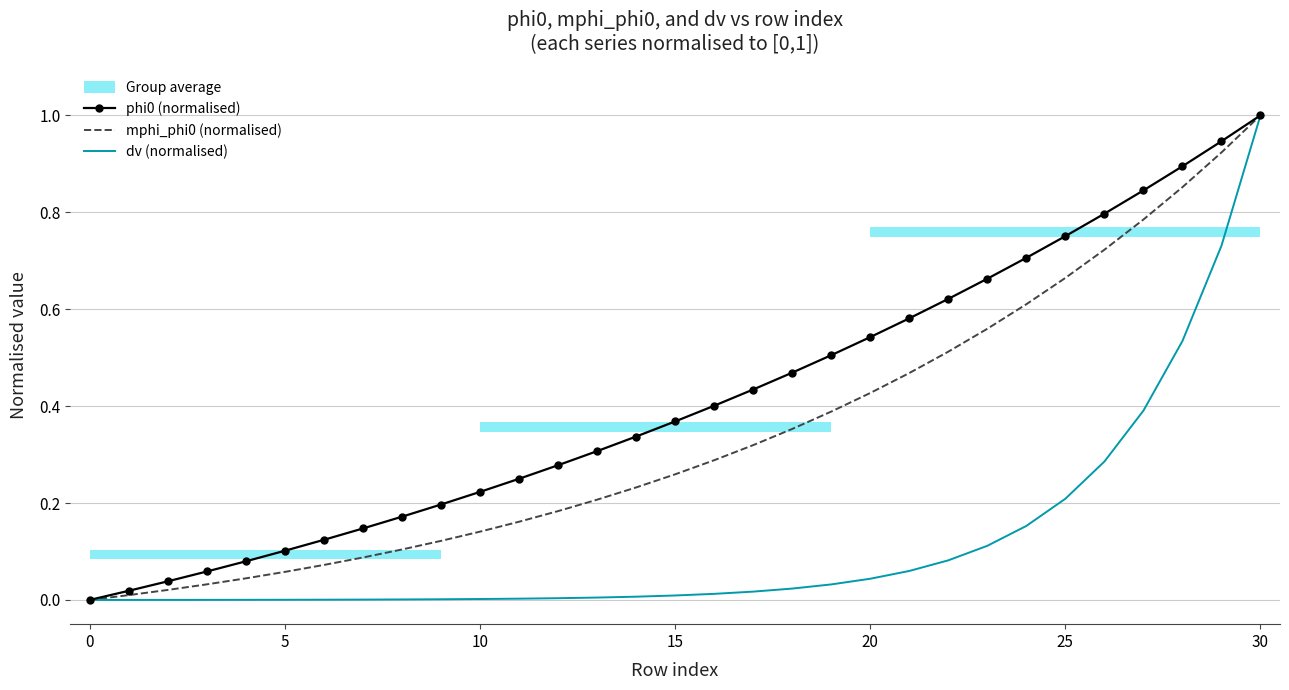

Which category has the highest value in the dv (normalised) series?

30